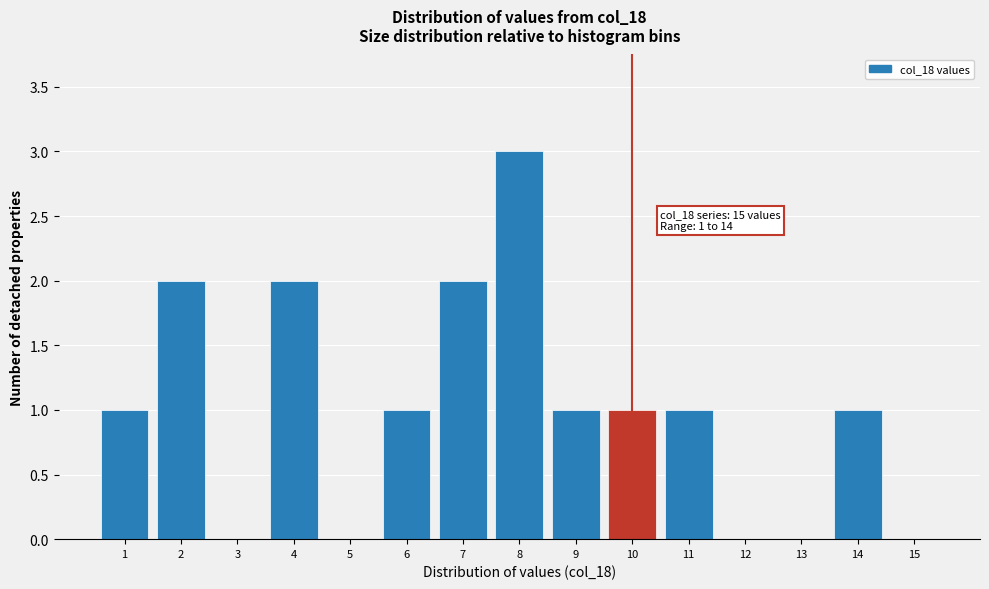

Over which range of the x-axis is the bar tallest?

7.5 to 8.5